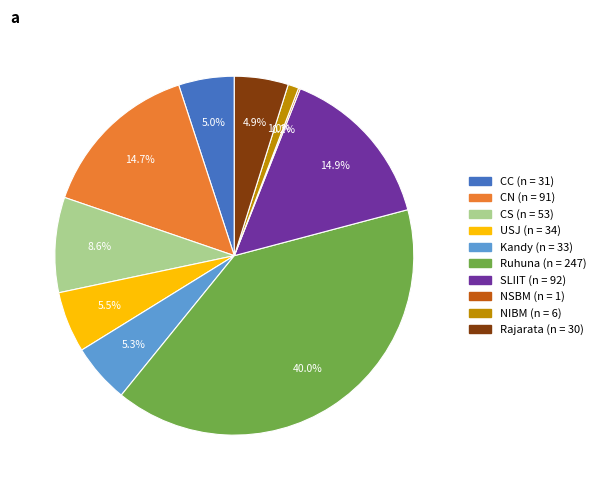

What is the largest slice in the pie chart?

Ruhuna